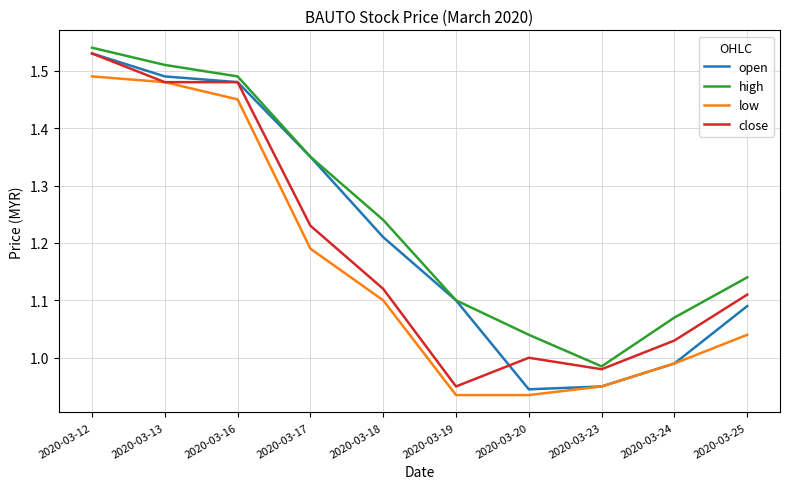

The value of close at 2020-03-24 is 1.0. True or false?

True